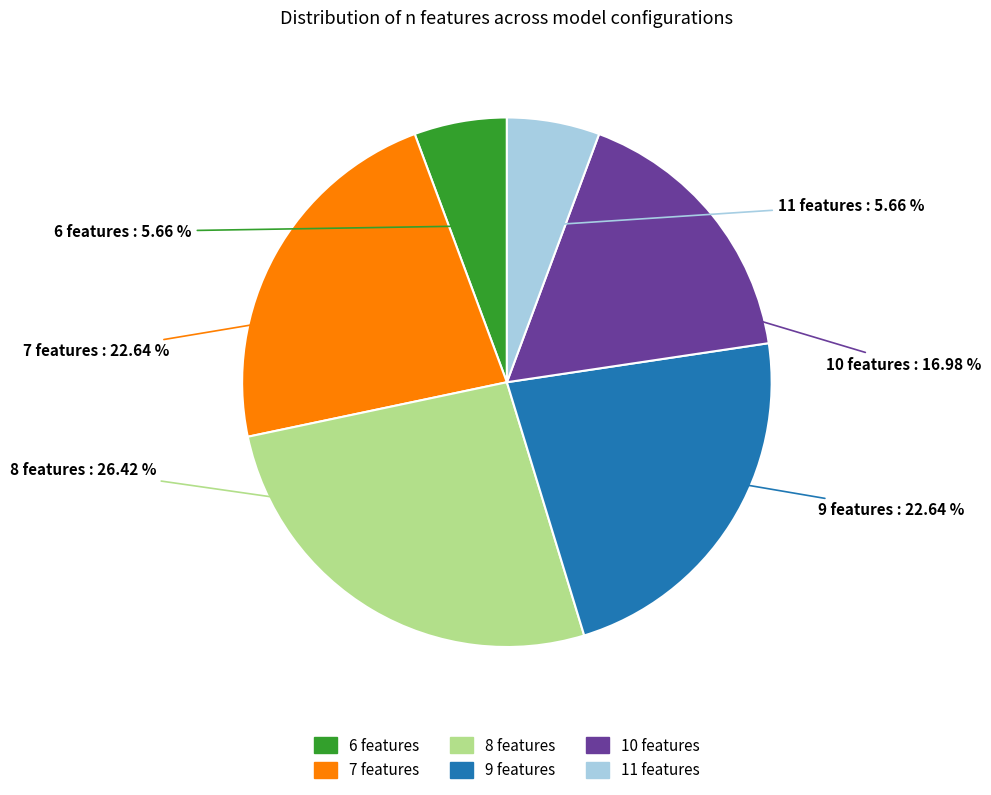

Is the sum of 7 features and 6 features greater than half?

No